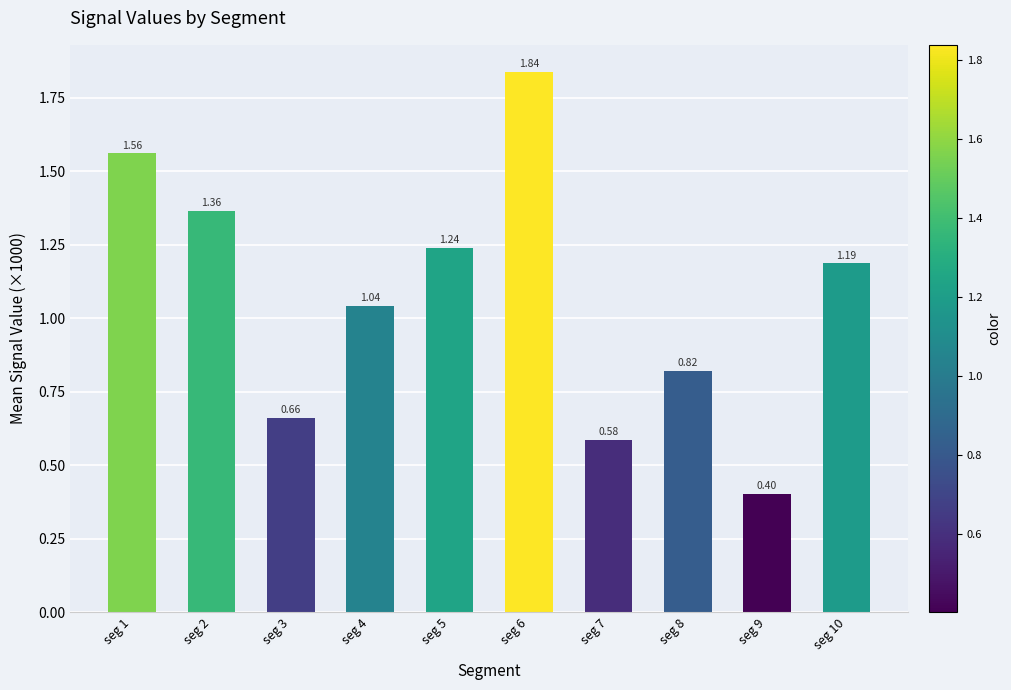

Rank the categories by value from lowest to highest.

seg 9, seg 7, seg 3, seg 8, seg 4, seg 10, seg 5, seg 2, seg 1, seg 6